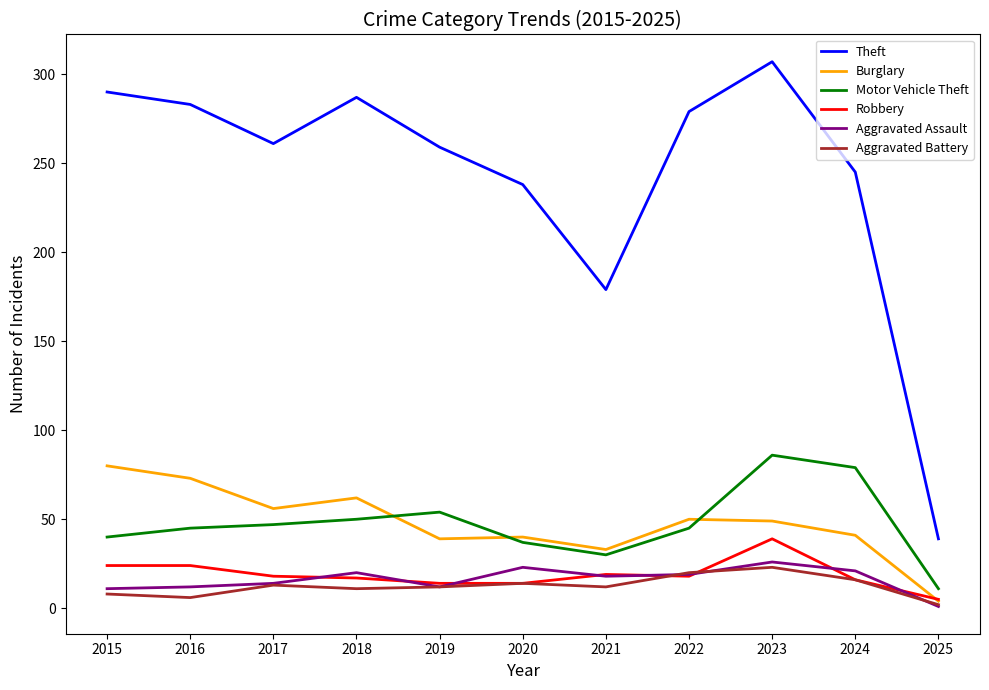

Is it true that Aggravated Assault equals 37 at 2020?

False